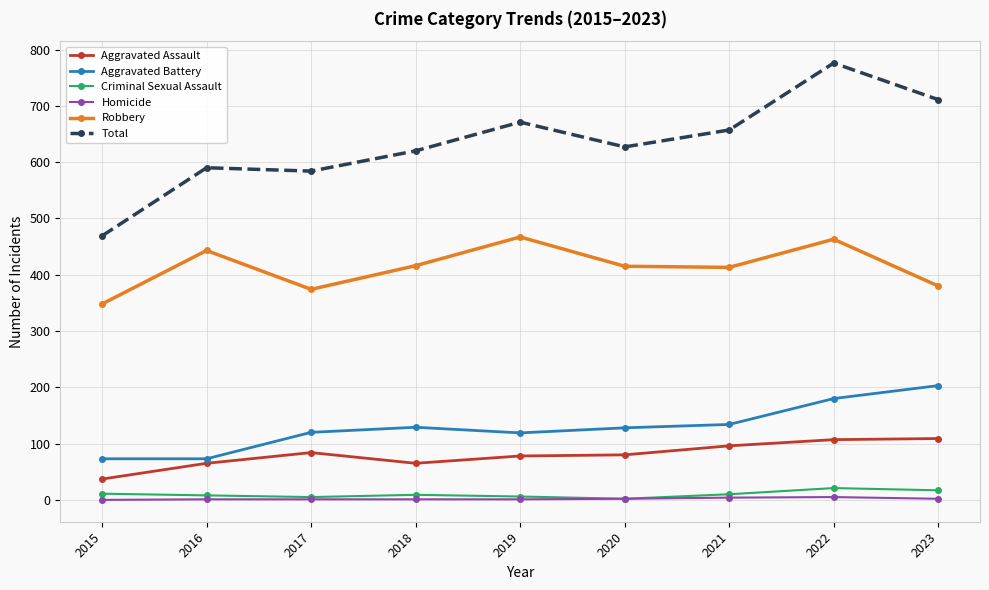

How many lines are shown in the chart?

6